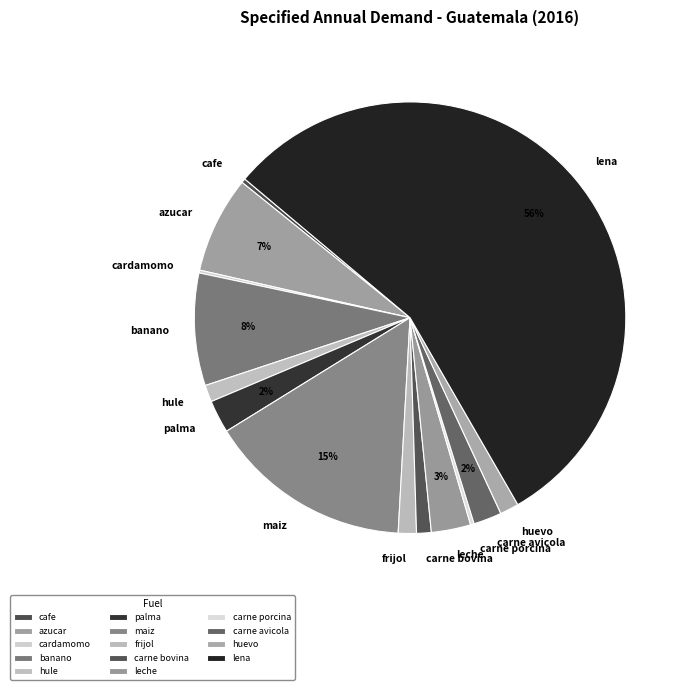

To the nearest percent, what is the average slice percentage?

7%